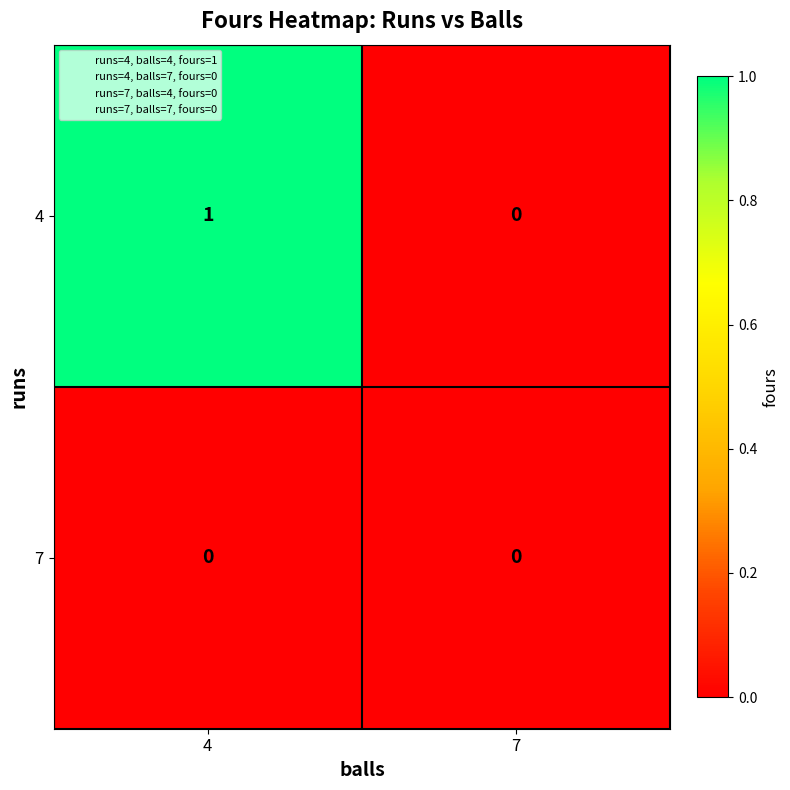

Which series changed the most between 4 and 7?

4